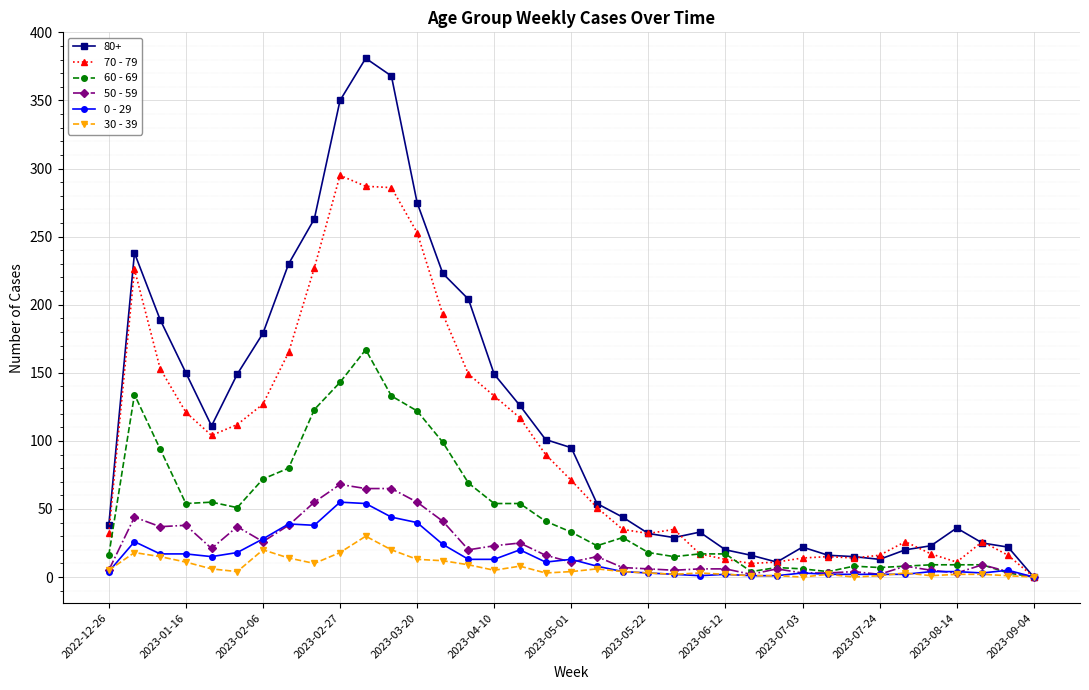

Which series has the largest range (max minus min)?

80+